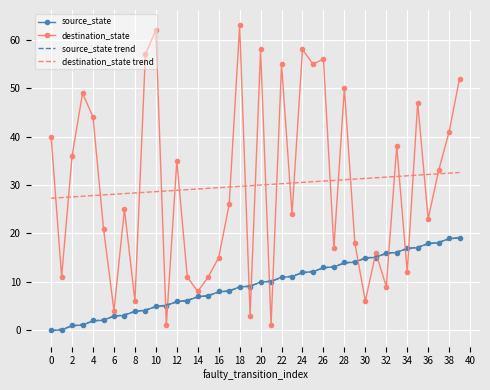

Which series has the widest spread of values?

destination_state